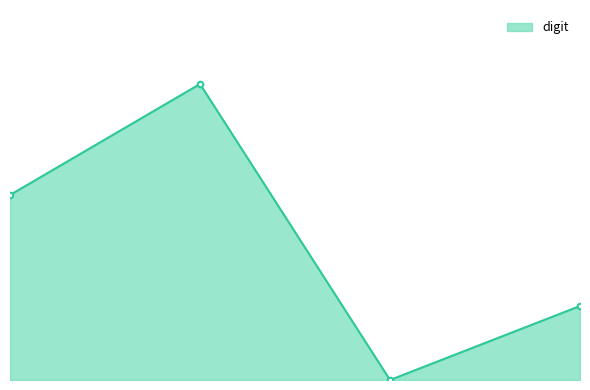

Does the chart have visible grid lines?

No